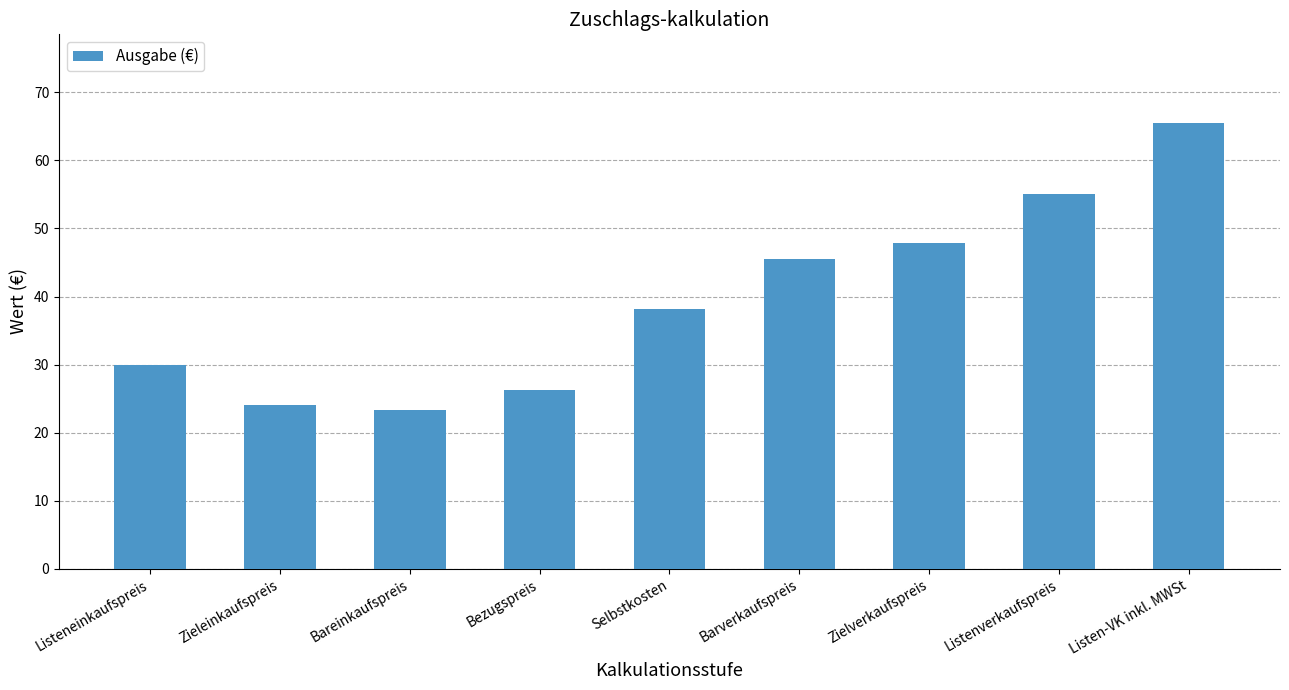

Count the number of data series in this chart.

1